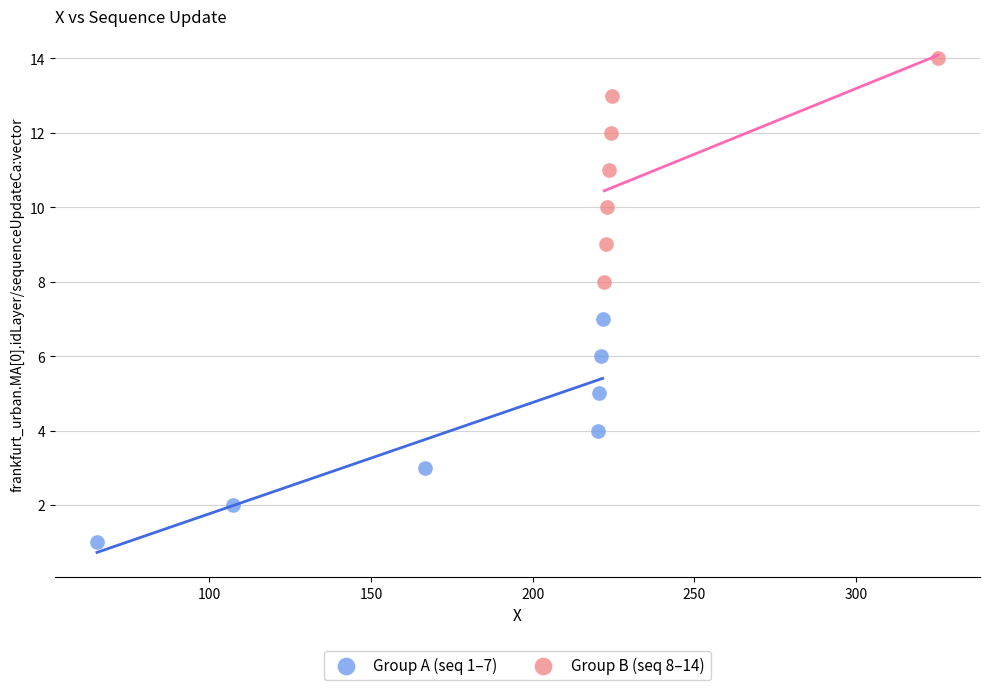

Which series reaches the minimum Y coordinate?

Group A (seq 1–7)